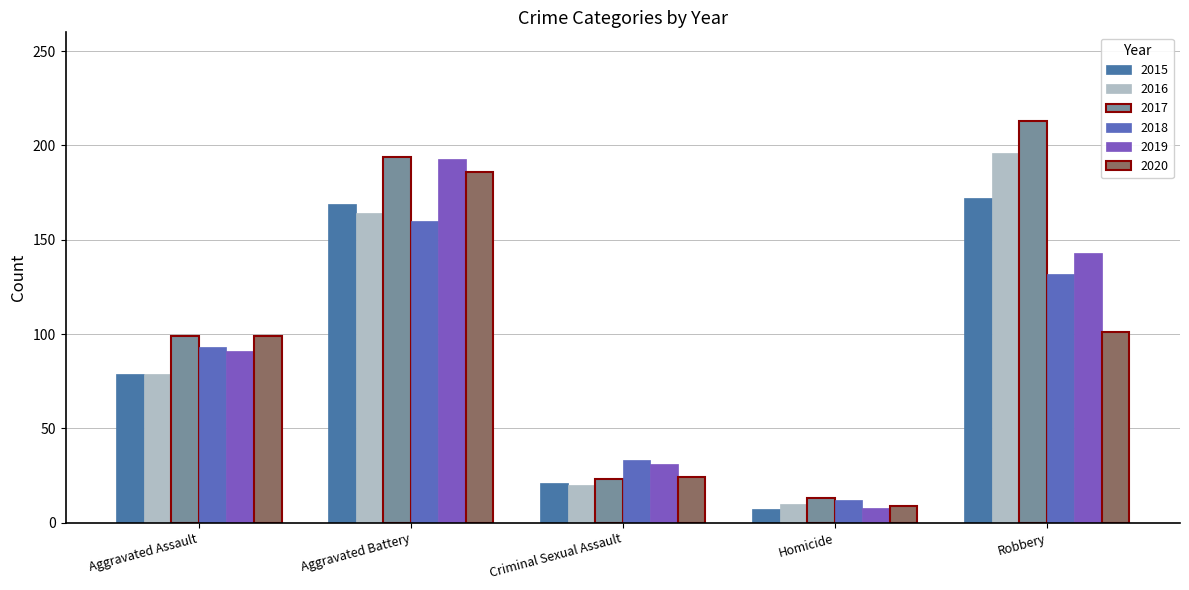

Rank the categories by 2018 value from lowest to highest.

Homicide, Criminal Sexual Assault, Aggravated Assault, Robbery, Aggravated Battery